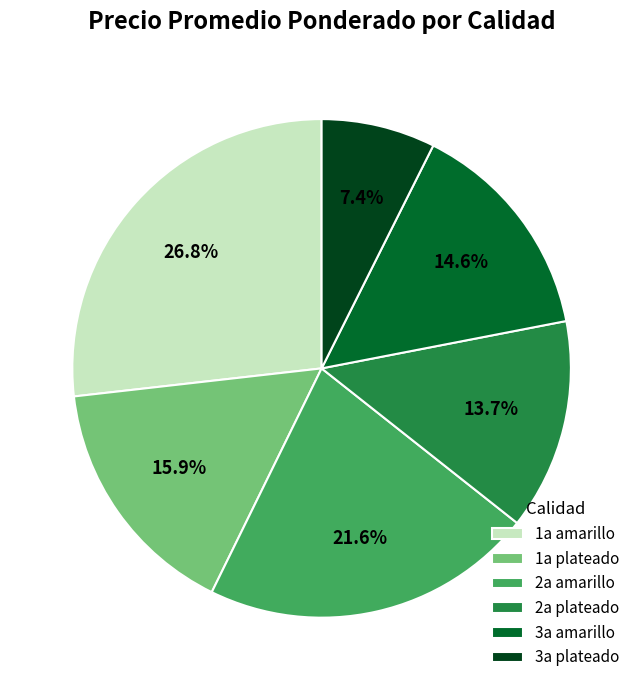

Is the sum of 3a amarillo and 1a amarillo greater than half?

No